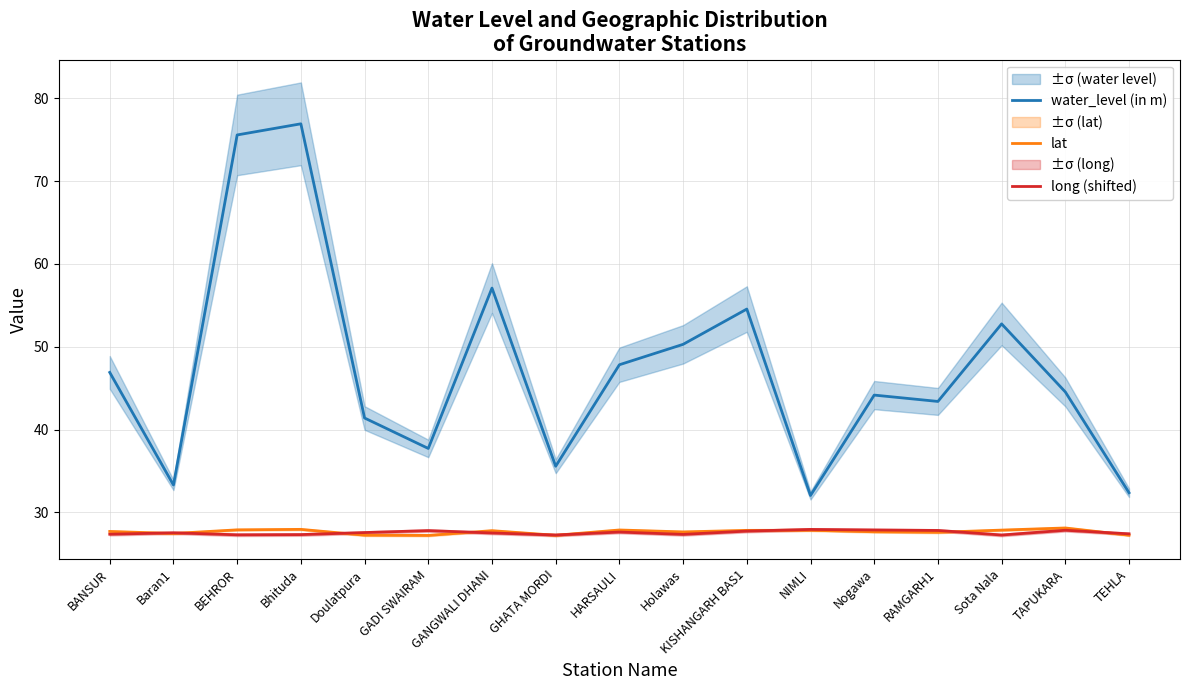

At which label does water_level (in m) reach its peak?

Bhituda